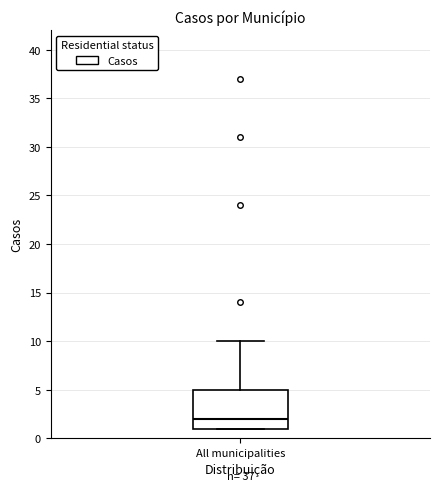

Transcribe this box plot: give where the median line is, the range the box spans, and where the two whiskers end, as read against the y-axis. The values are not printed on the chart, so give them approximately, as read against the axis.

median 2, box 1 to 5, whiskers 1 to 10